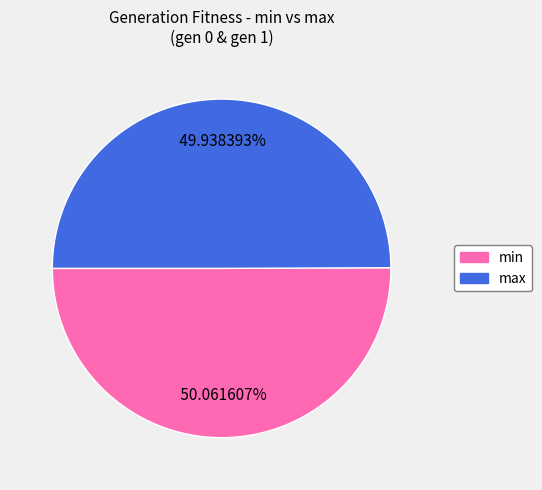

How many slices are in this pie chart?

2